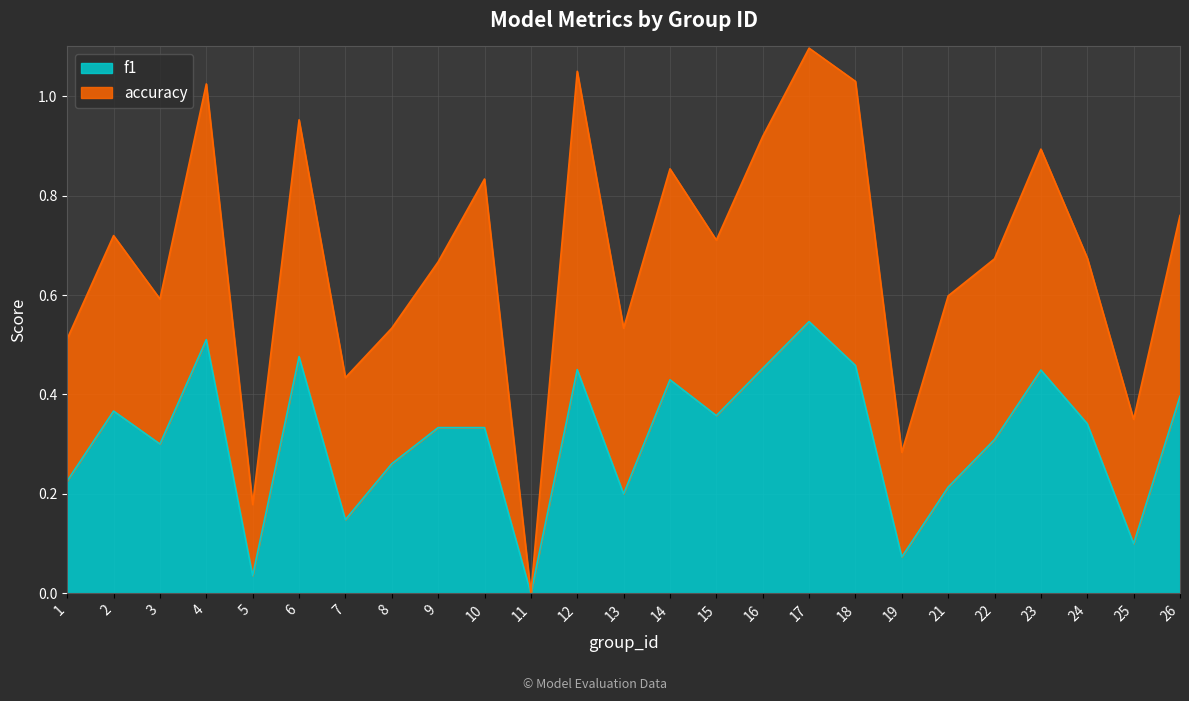

At which label does f1 reach its peak?

17